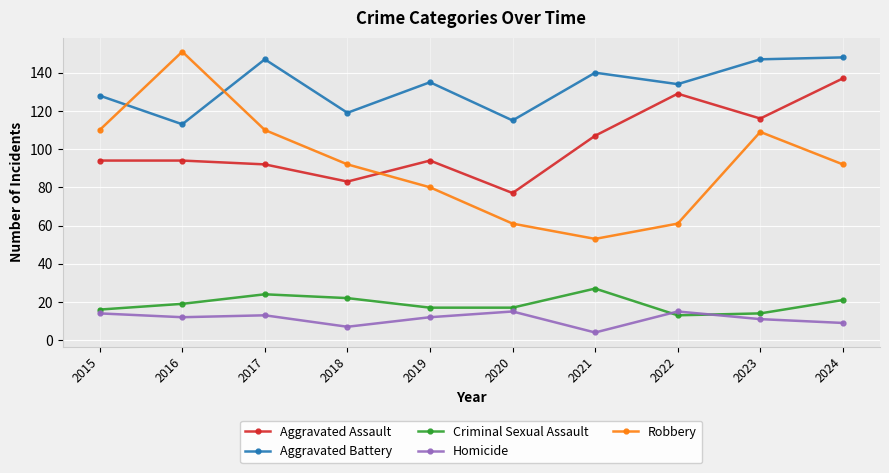

What is the sum of the Criminal Sexual Assault values at 2022 and 2023?

27